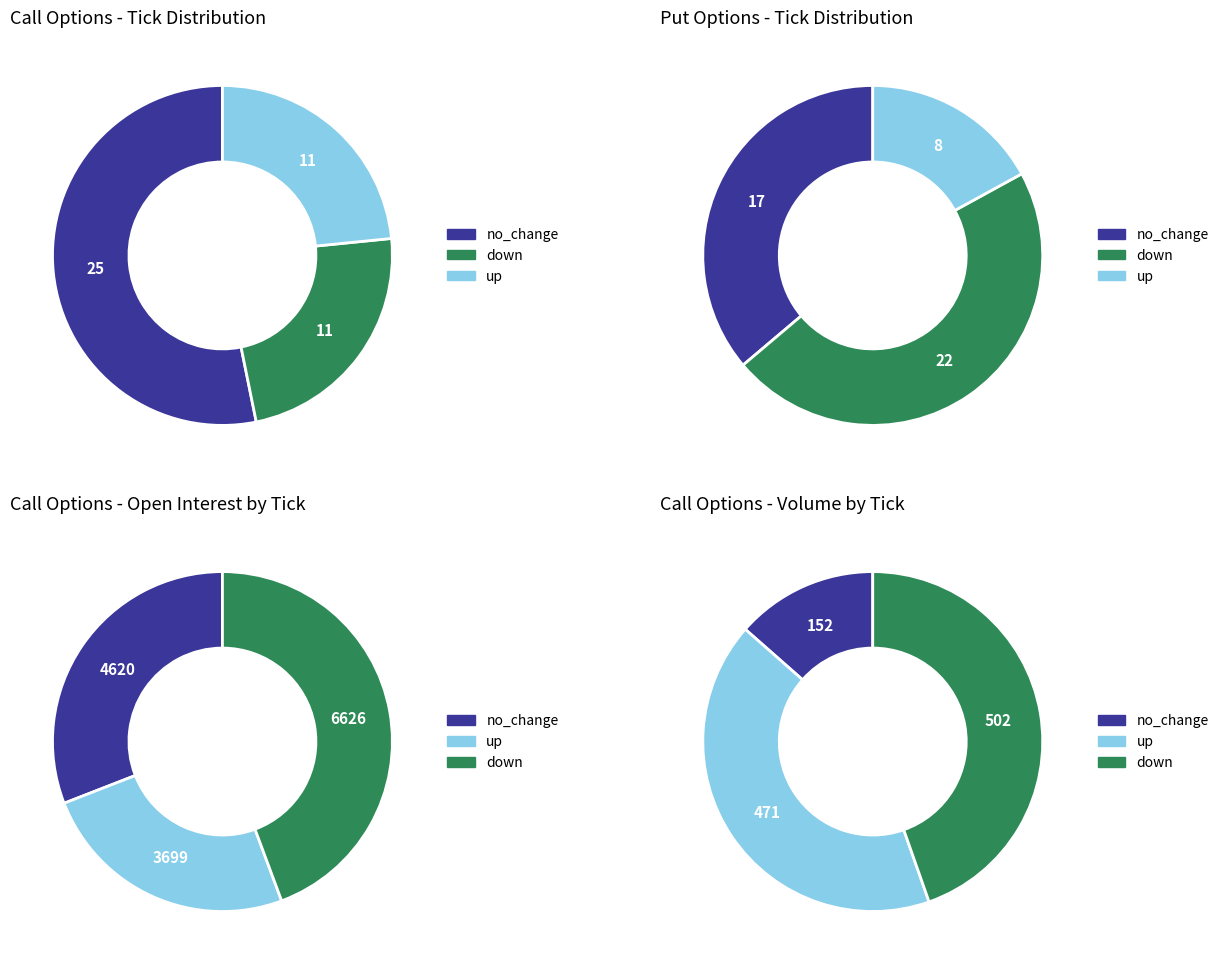

How many slices are in this pie chart?

3